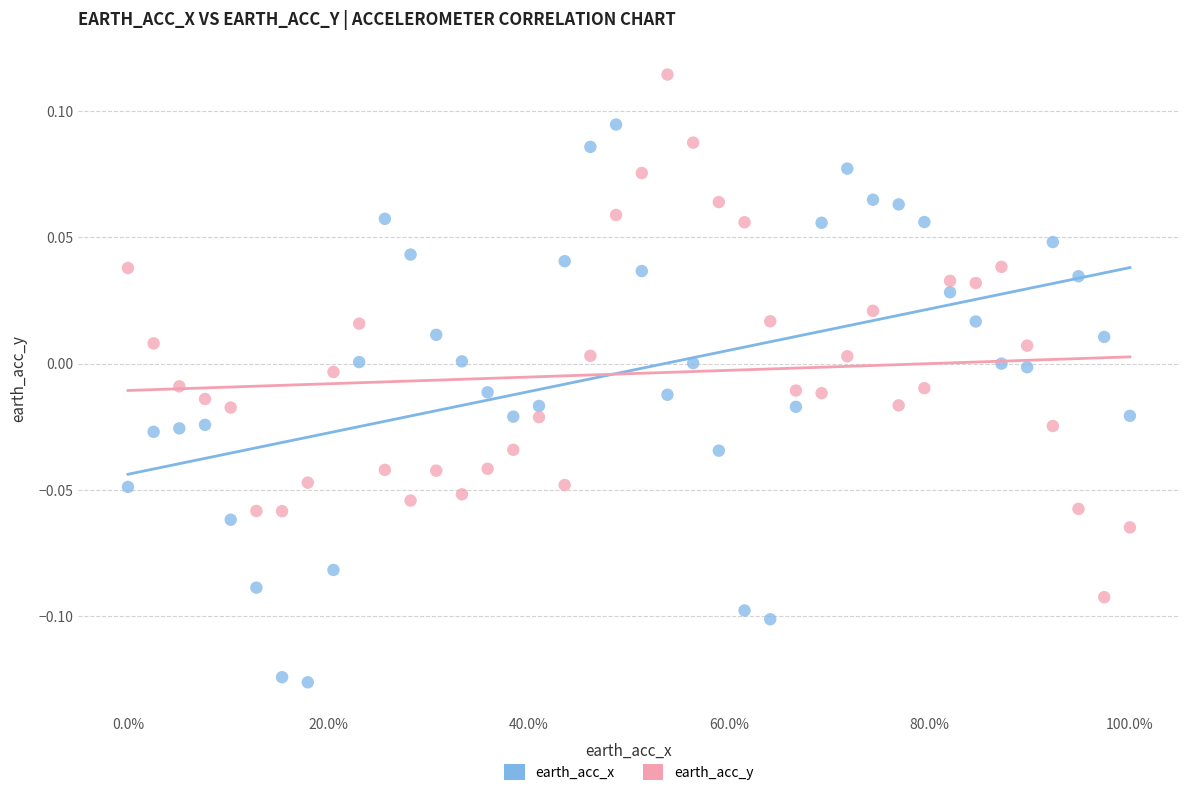

Which series reaches the minimum Y coordinate?

earth_acc_x